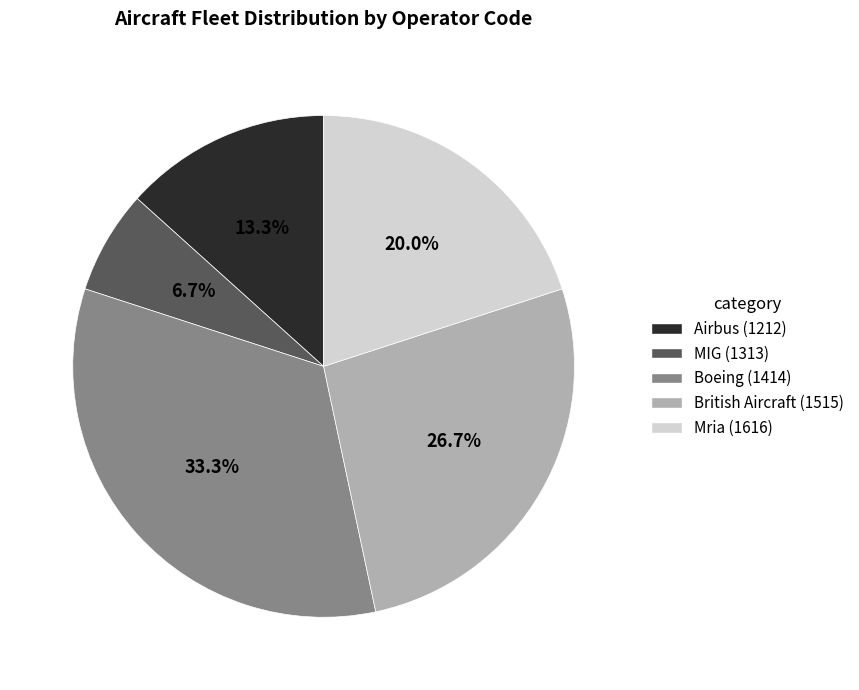

Rank the categories by value from lowest to highest.

MIG (1313), Airbus (1212), Mria (1616), British Aircraft (1515), Boeing (1414)